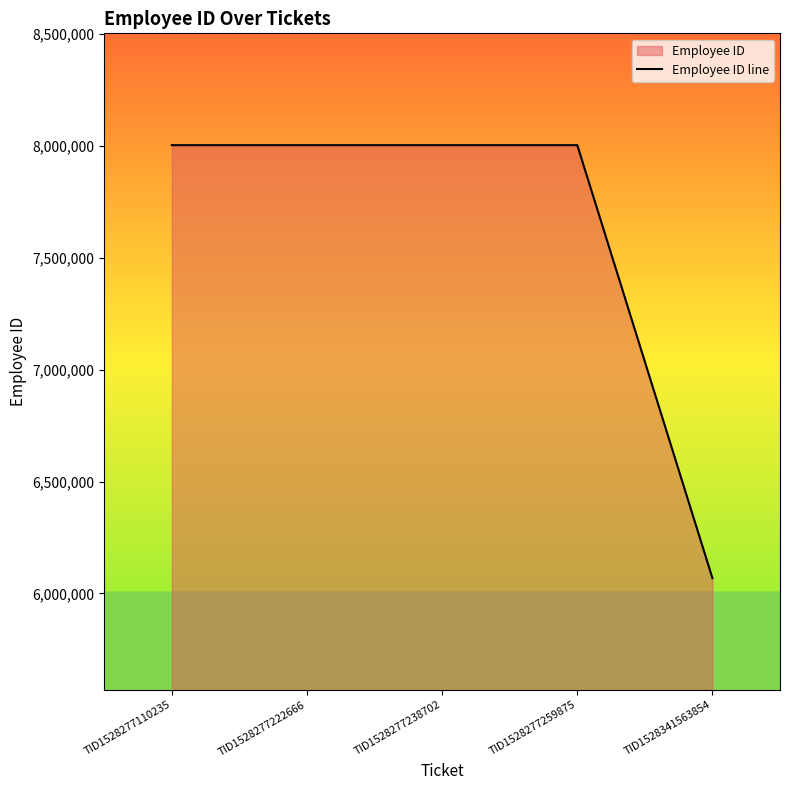

What is the minimum value shown in the chart?

6068132